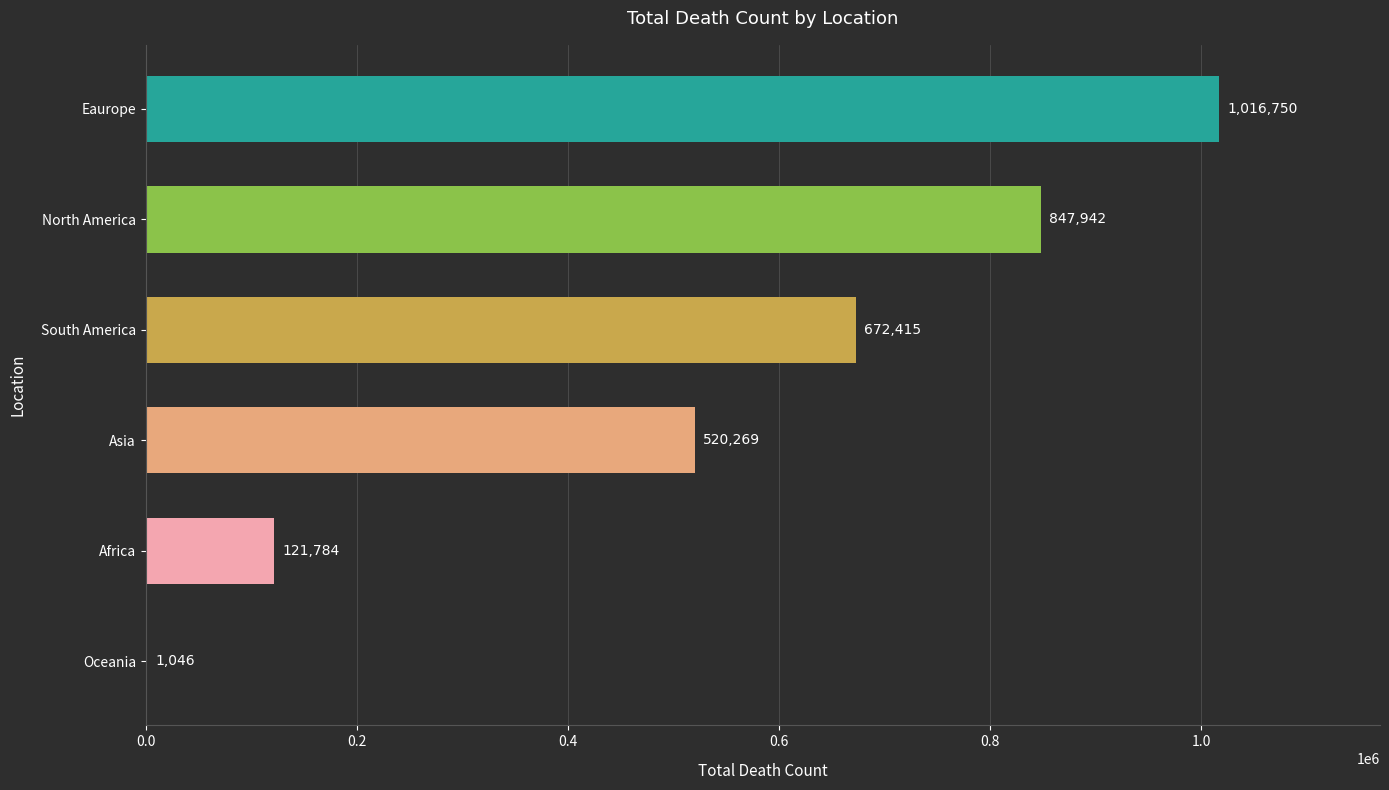

Which has a higher value, Africa or Eaurope?

Eaurope